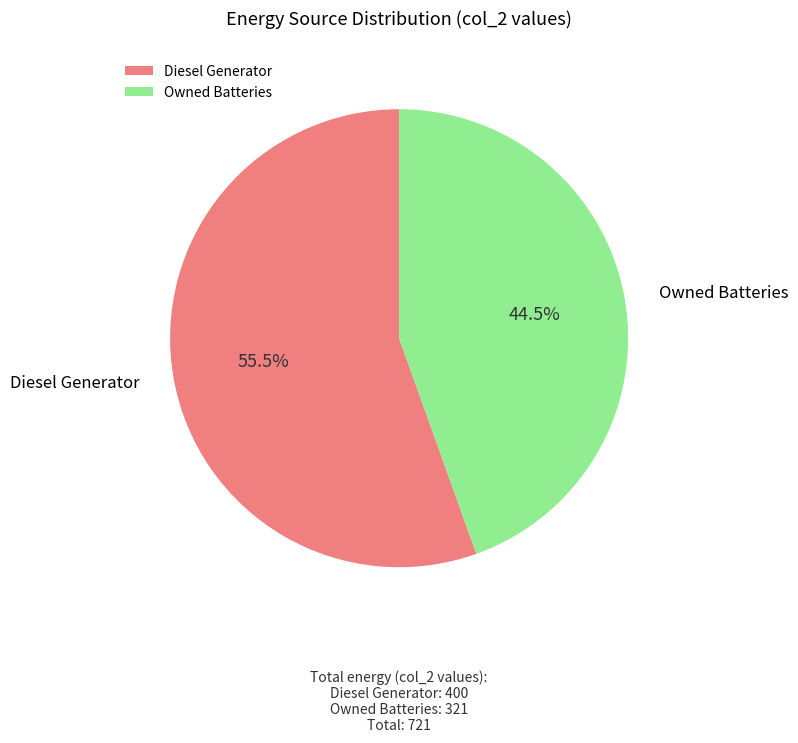

Which has a higher value, Owned Batteries or Diesel Generator?

Diesel Generator